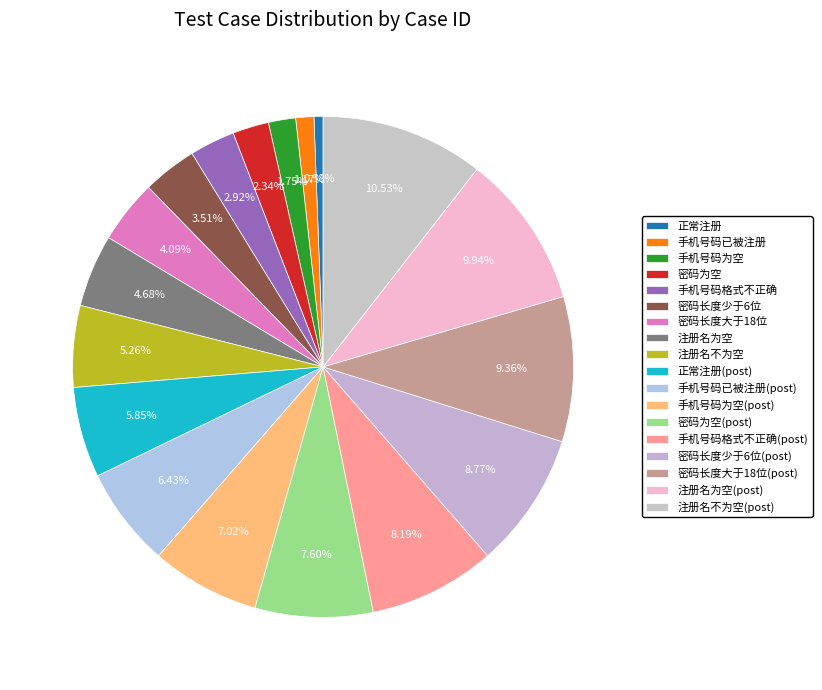

To the nearest percent, what portion does 密码长度少于6位(post) represent?

9%